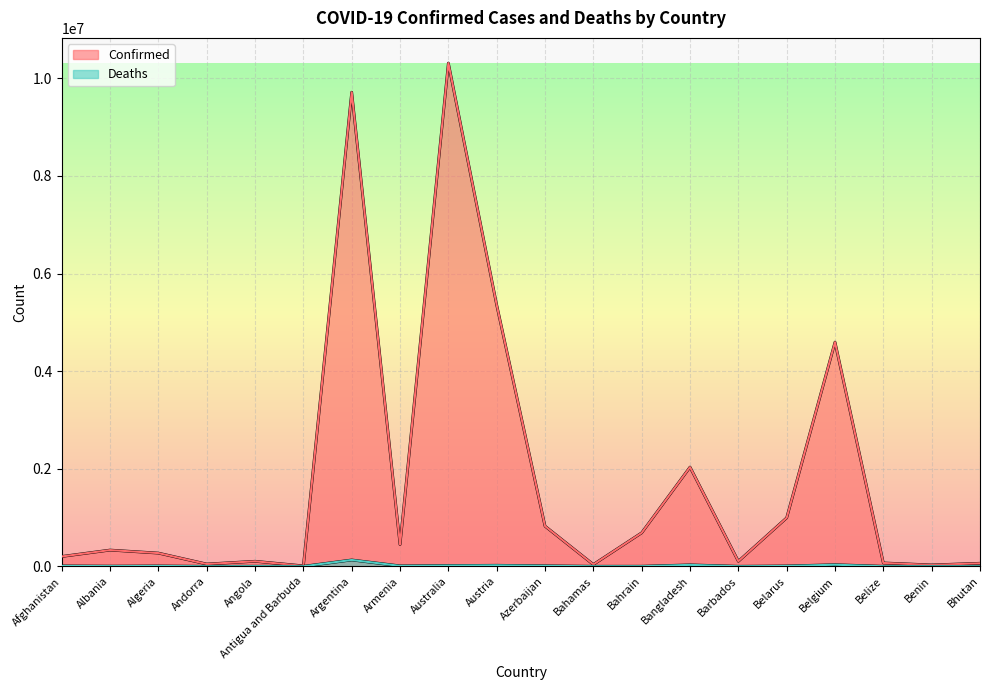

True or false: Deaths and Confirmed cross at least once.

False